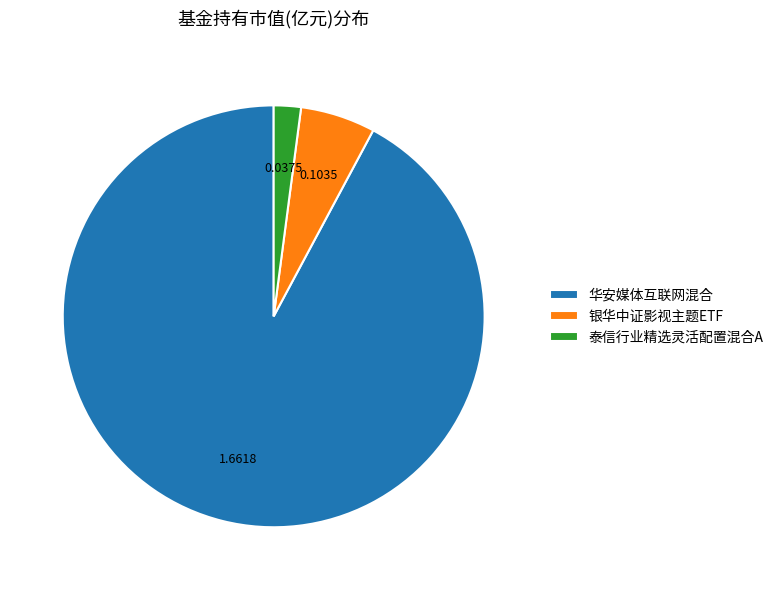

Rank the categories by value from highest to lowest.

华安媒体互联网混合, 银华中证影视主题ETF, 泰信行业精选灵活配置混合A